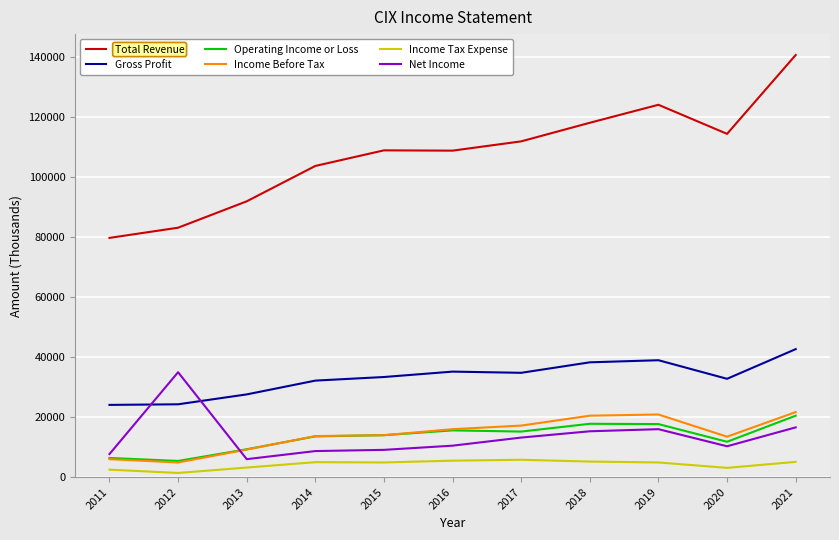

What is the spread (max minus min) of values at 2018?

113000